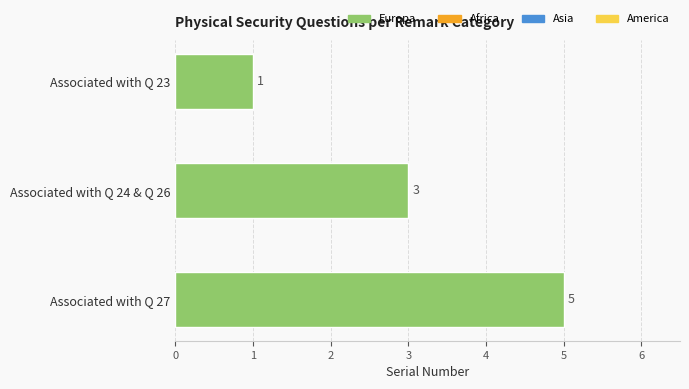

True or false: the data shows 2 at Associated with Q 23.

False